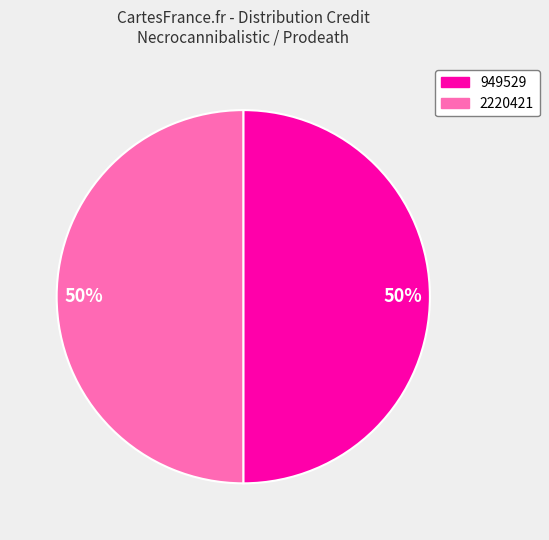

To the nearest percent, what is the average slice percentage?

50%